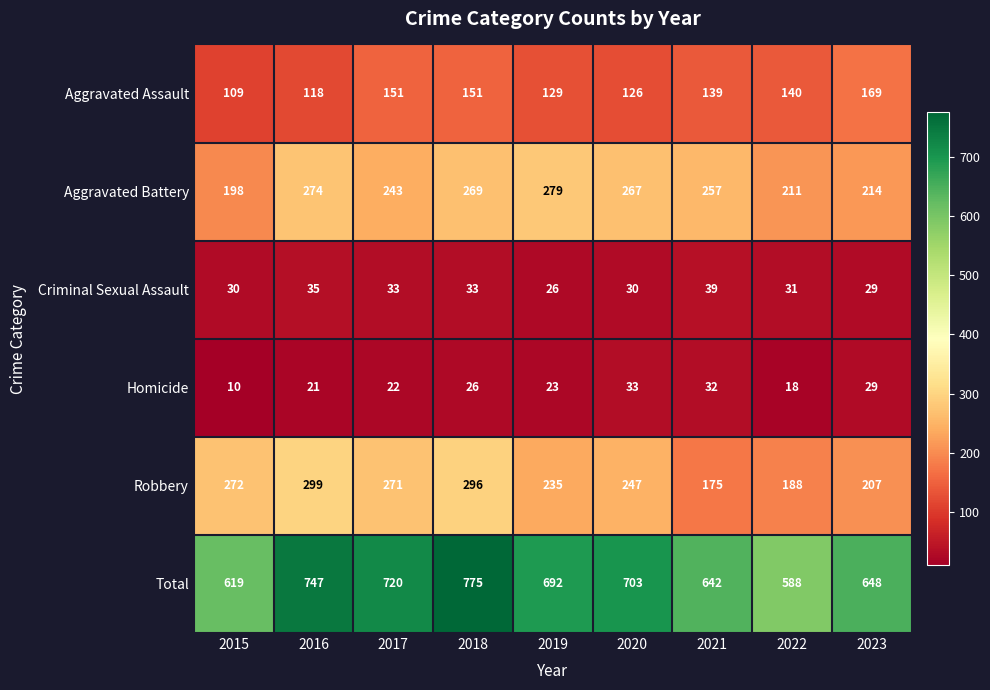

What is the minimum value shown in the chart?

10